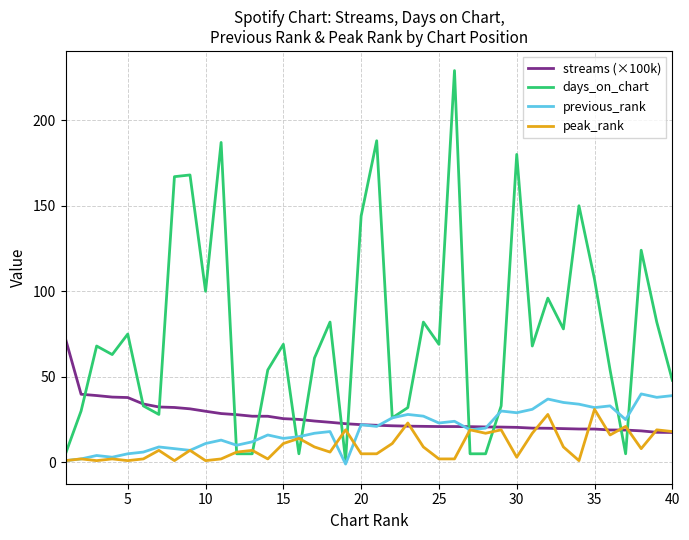

Which series has the largest range (max minus min)?

days_on_chart